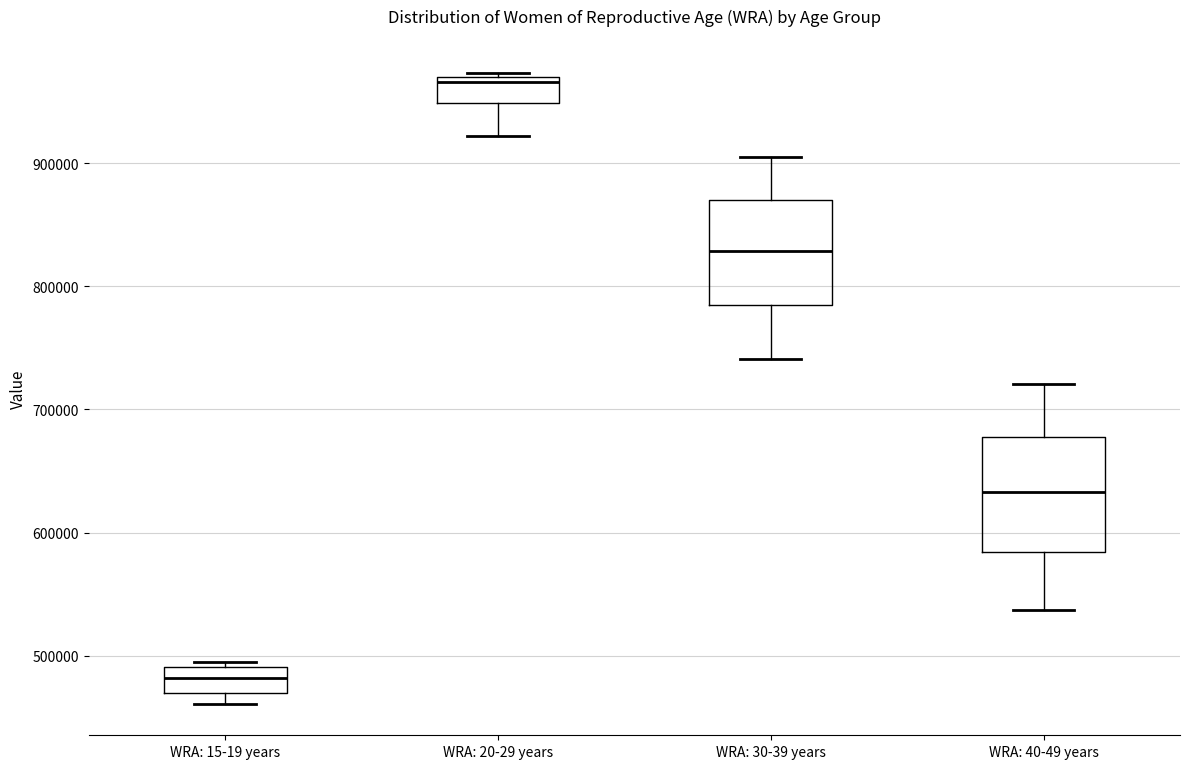

Where is the upper edge of the box for WRA: 30-39 years on the y-axis? The values are not printed on the chart, so give them approximately, as read against the axis.

870000